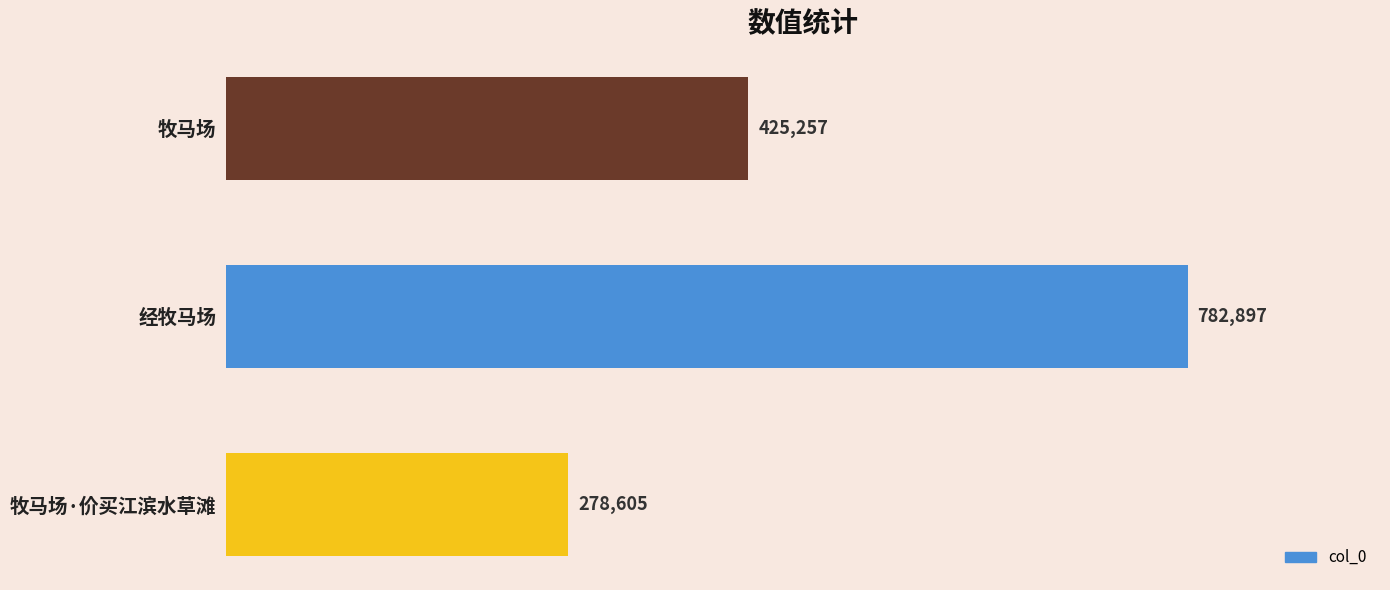

What is the change in value from 经牧马场 to 牧马场?

-357640